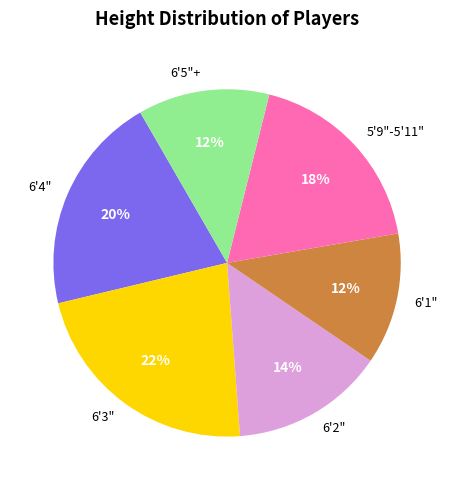

What is the ratio of the value at 6'2" to the value at 6'5"+?

1.2